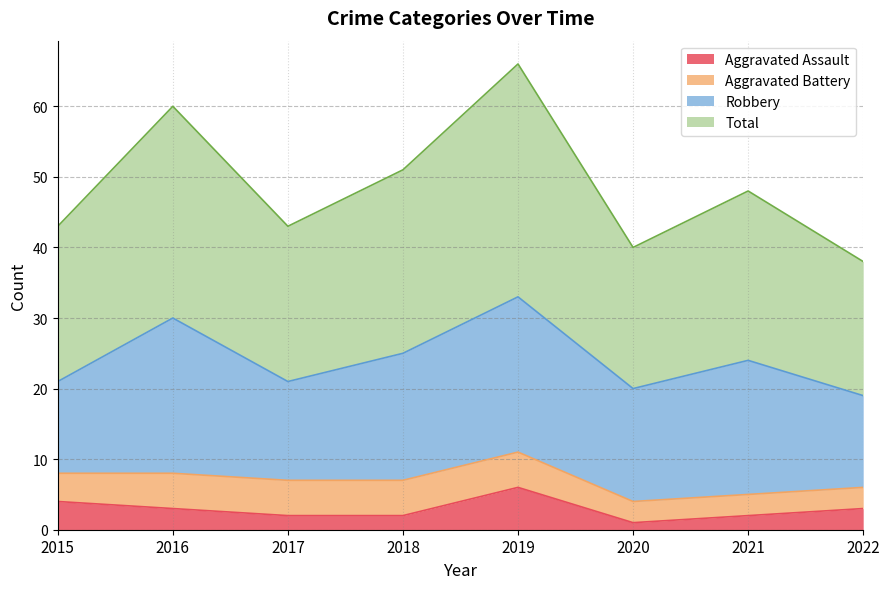

True or false: Total and Aggravated Assault cross at least once.

False